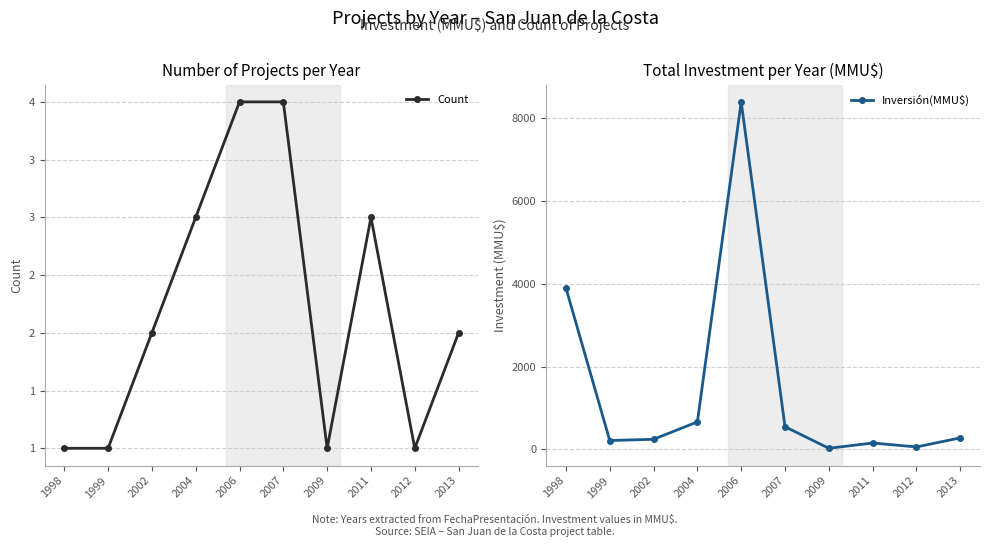

What are all the series names shown in the legend?

Count, Inversión(MMU$)